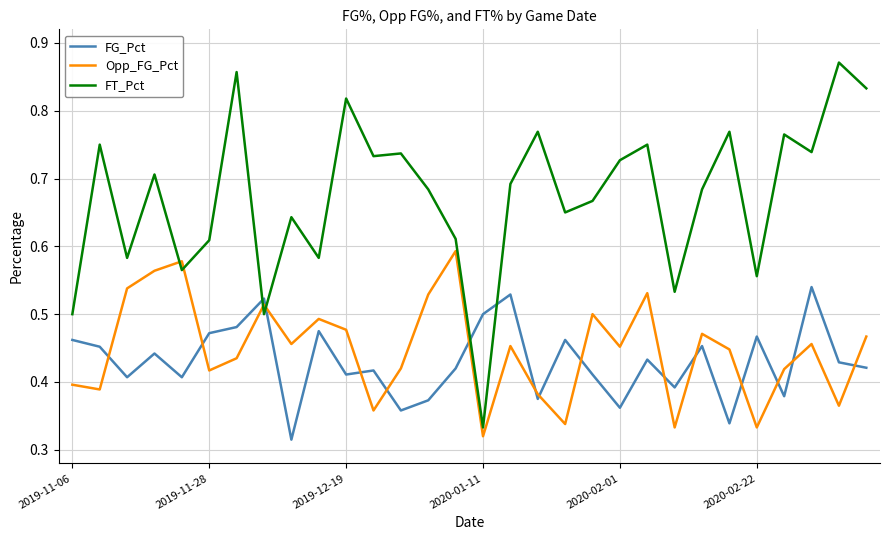

List the series in order of their peak value, lowest first.

FG_Pct, Opp_FG_Pct, FT_Pct